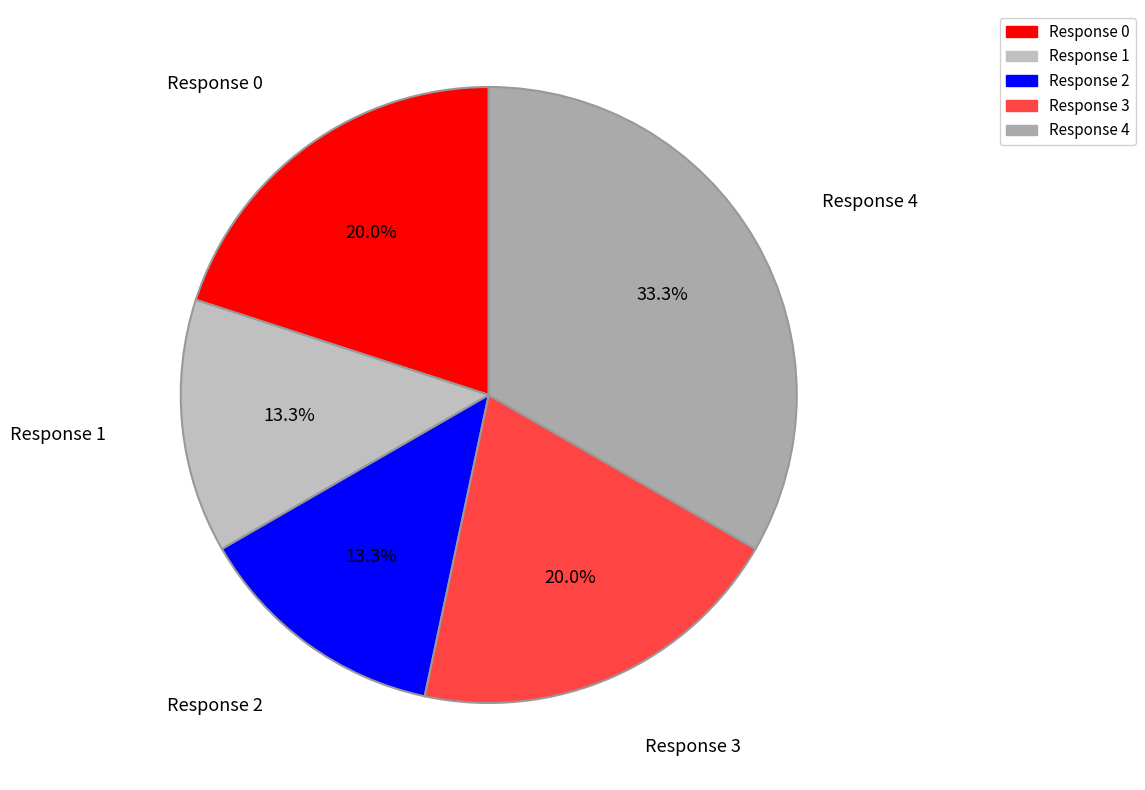

Which has a higher value, Response 4 or Response 2?

Response 4